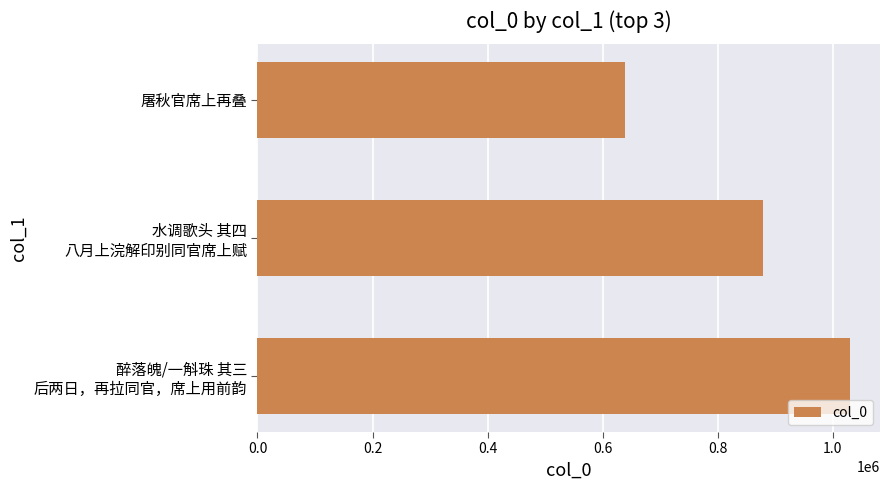

Where is the data nearest to the value 834196?

水调歌头 其四
八月上浣解印别同官席上赋